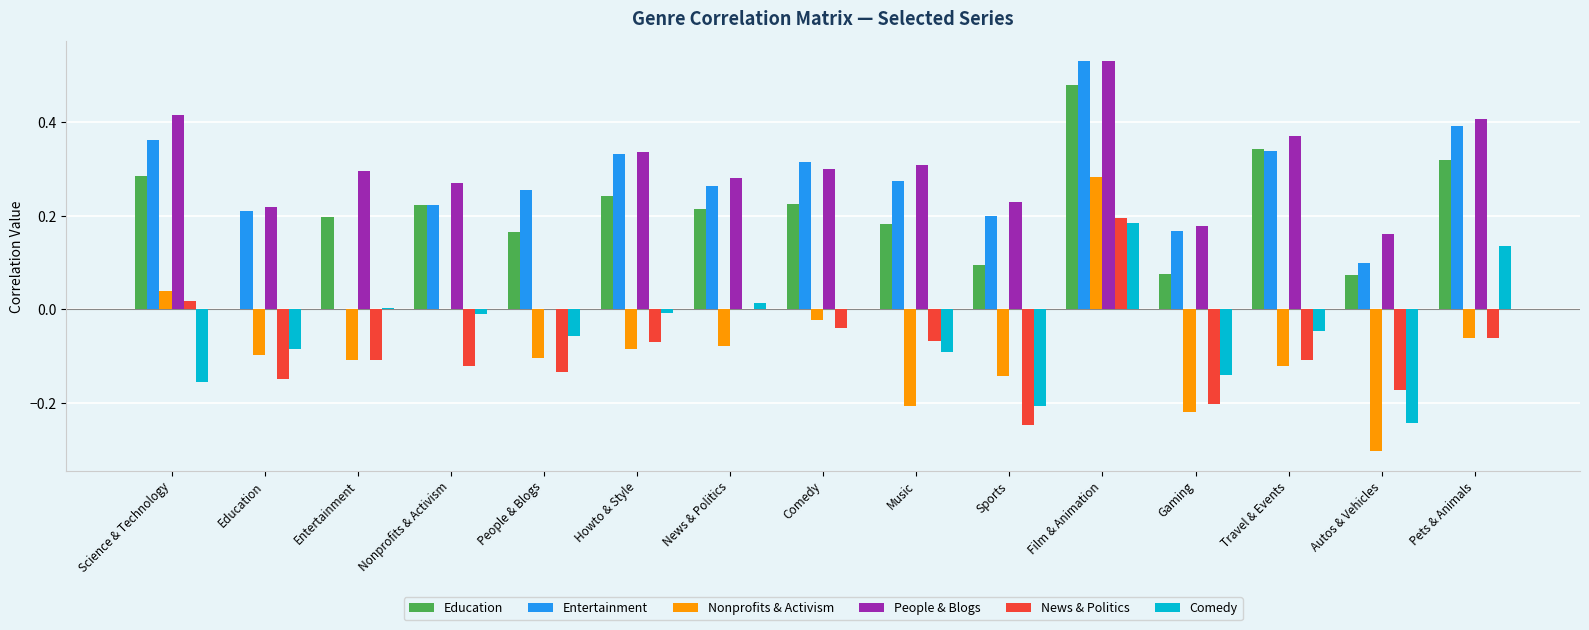

Which category has the highest value across all series?

Film & Animation